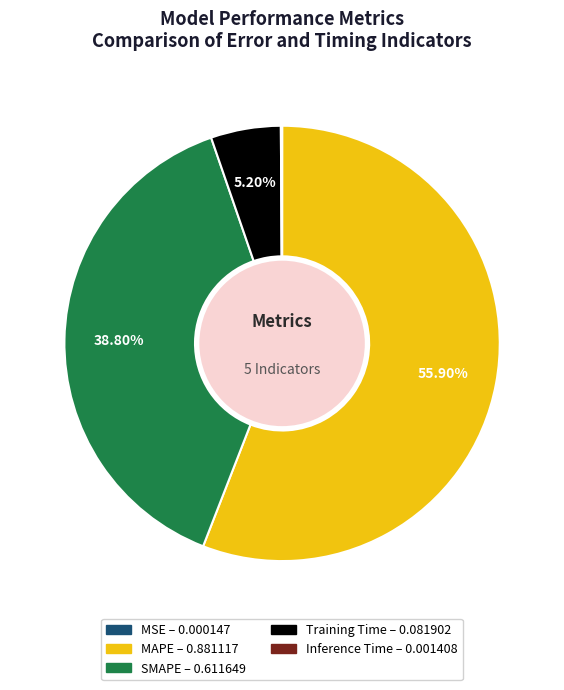

Which category has the biggest portion of the pie?

MAPE